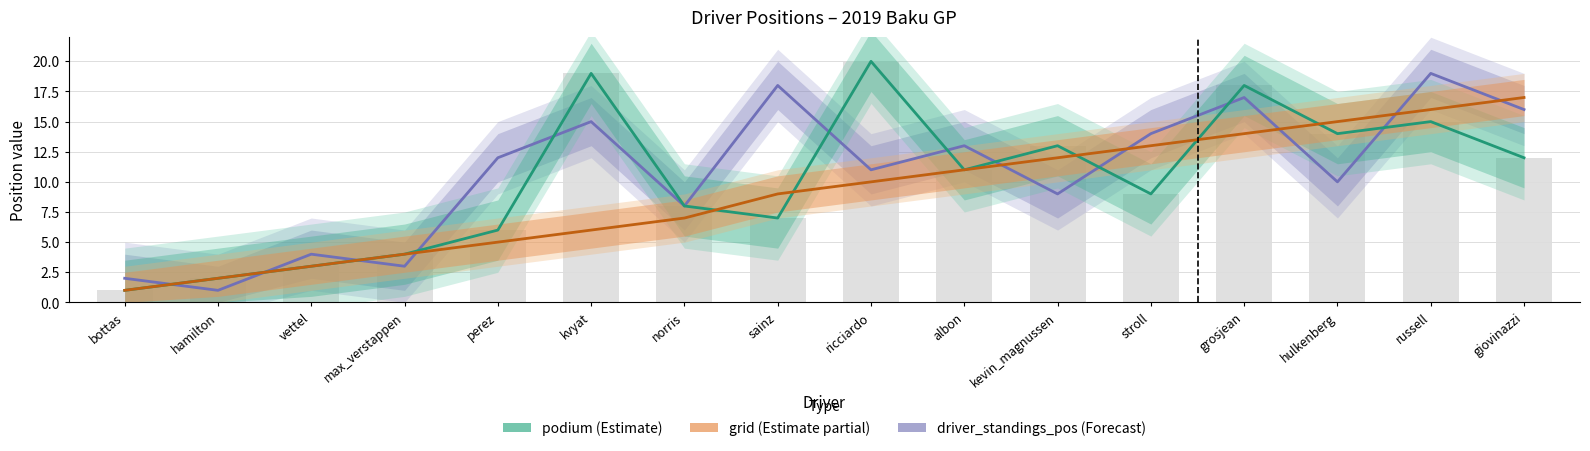

Where does the grid series first go above 10?

albon